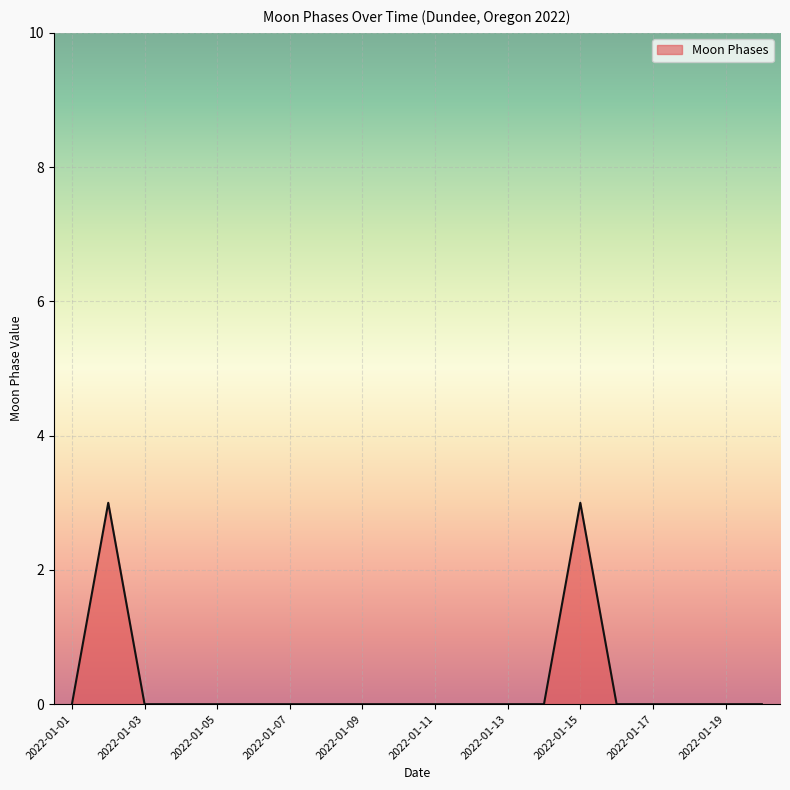

What is the greatest value displayed?

3